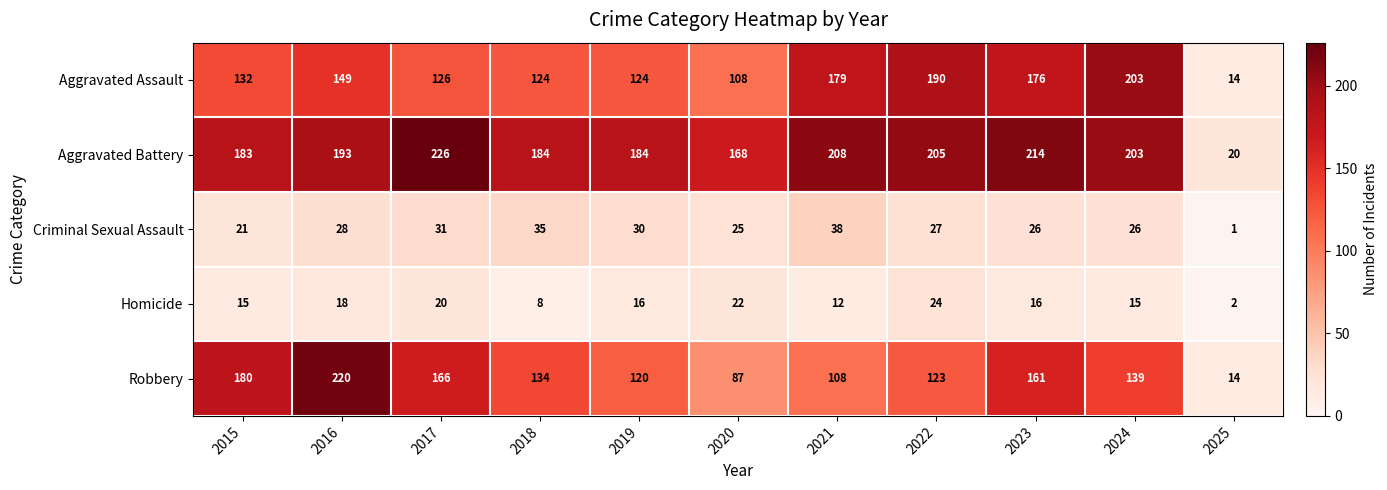

The value of Homicide at 2019 is 16. True or false?

True